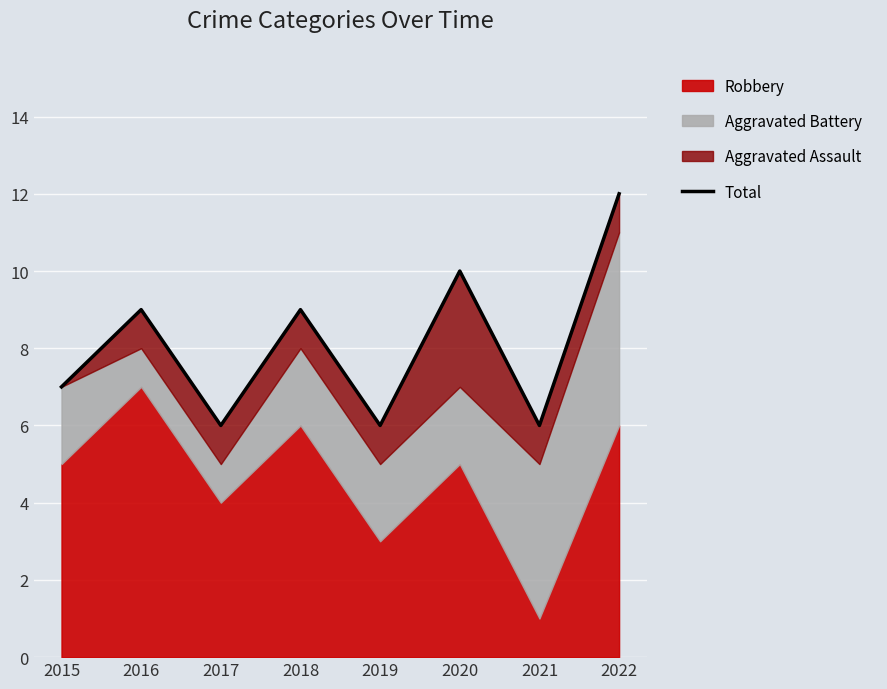

What is the sum of the values at 2022 and 2018?

21